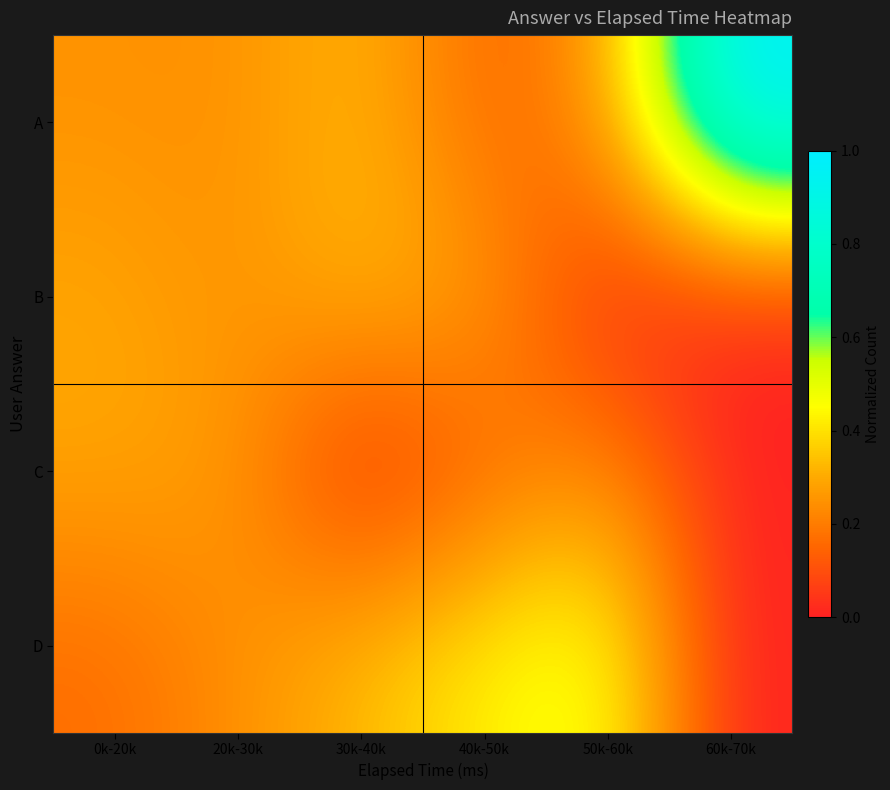

Which series has the largest total across all categories?

A